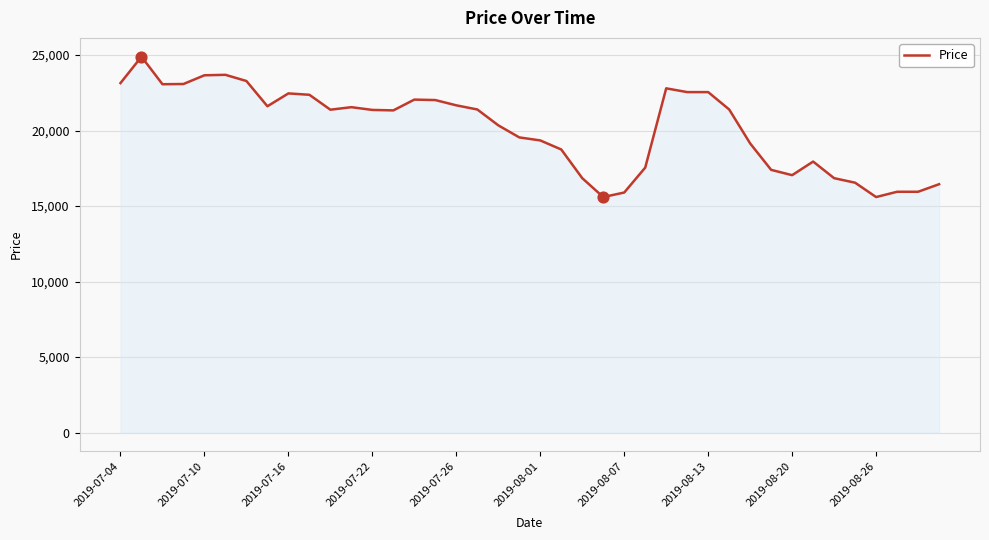

What is the maximum value shown in the chart?

24896